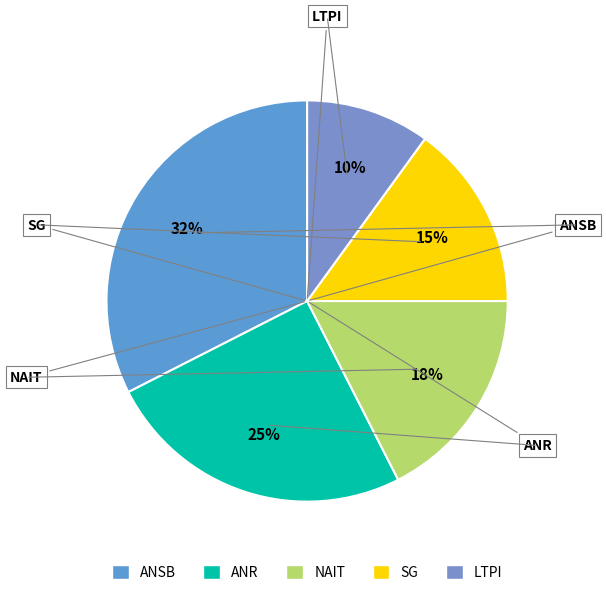

Which slice is the largest?

ANSB